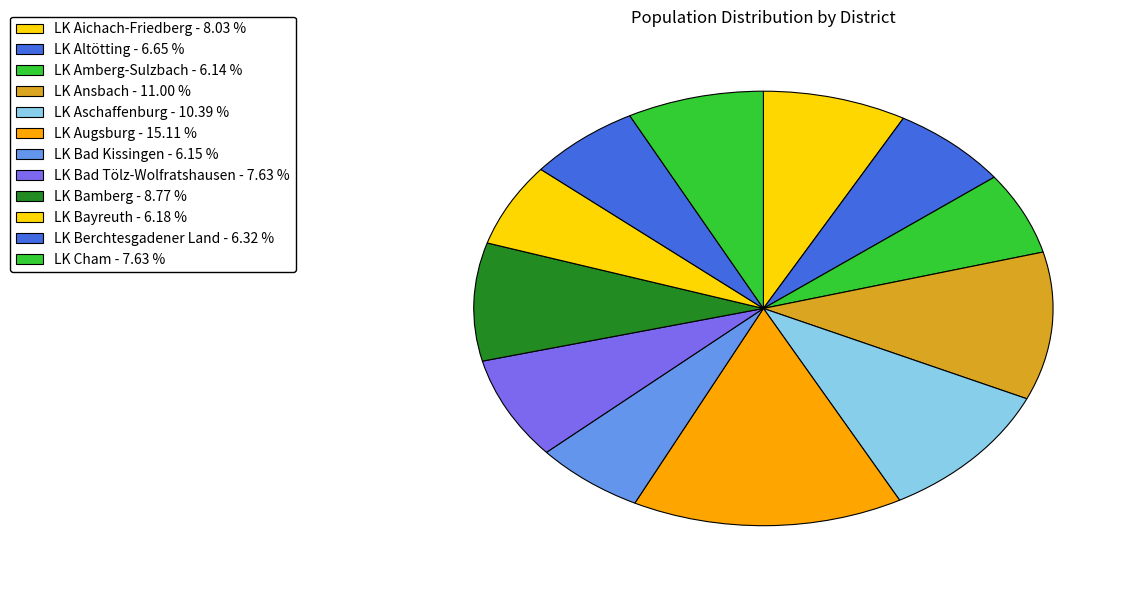

To the nearest percent, what percentage of the pie is LK Bamberg?

9%